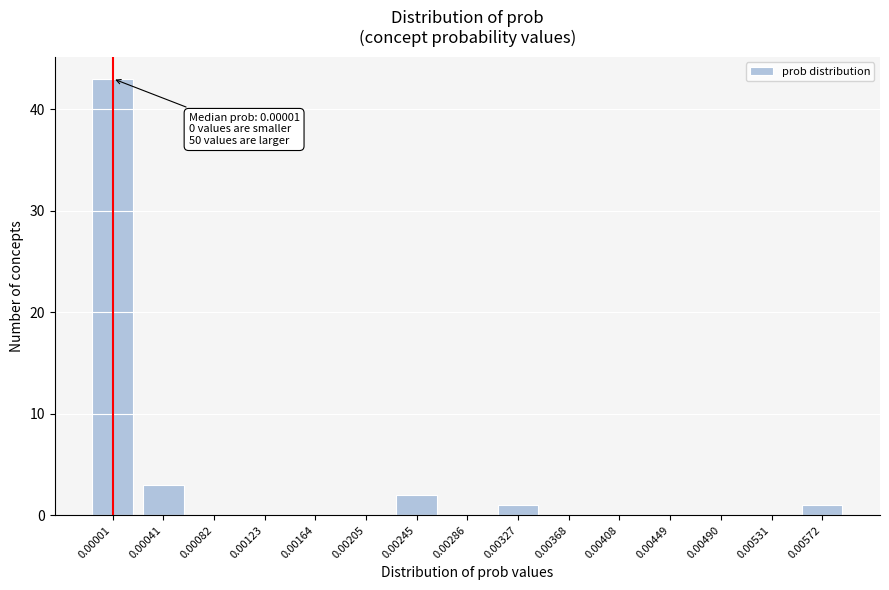

Reading left to right, extract all data points from this chart.

0.00001=43	0.00041=3	0.00082=0	0.00123=0	0.00164=0	0.00205=0	0.00245=2	0.00286=0	0.00327=1	0.00368=0	0.00408=0	0.00449=0	0.00490=0	0.00531=0	0.00572=1